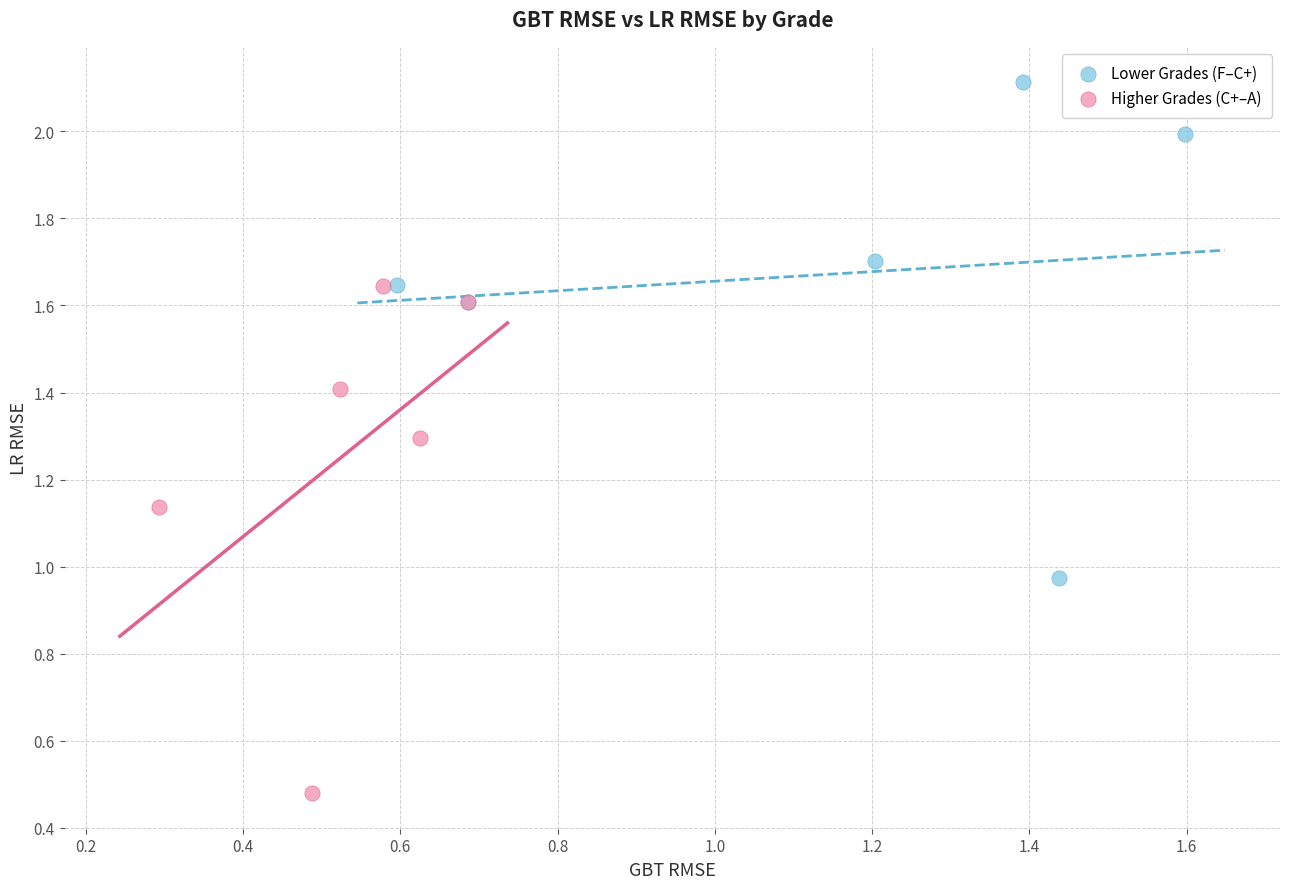

Which series contains the lowest Y value?

Higher Grades (C+–A)